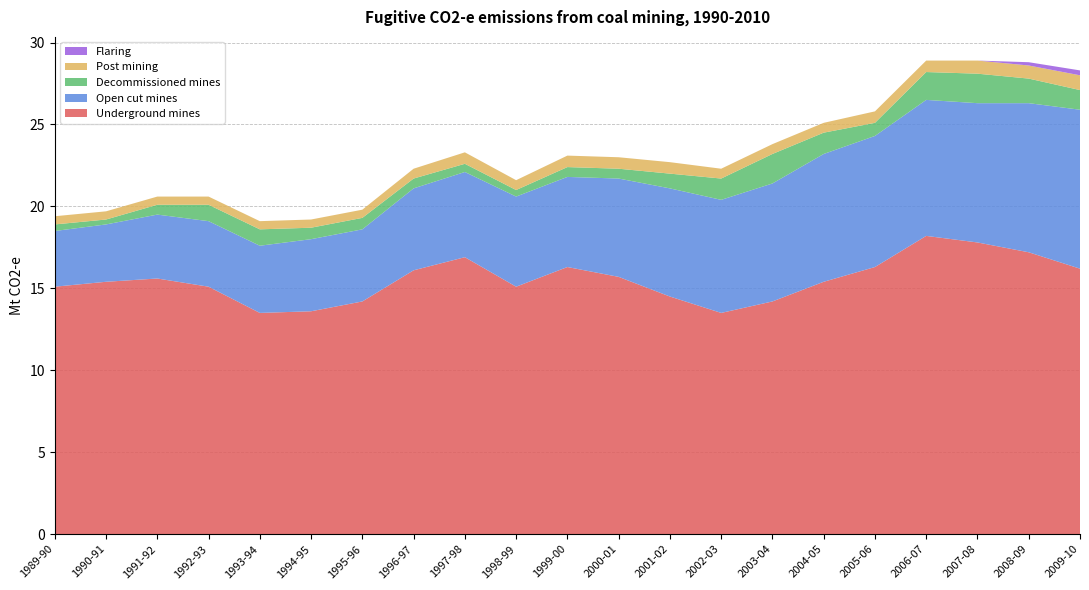

Reading left to right, what are all the values shown in this chart?

Underground mines: 1989-90=15.1	1990-91=15.4	1991-92=15.6	1992-93=15.1	1993-94=13.5	1994-95=13.6	1995-96=14.2	1996-97=16.1	1997-98=16.9	1998-99=15.1	1999-00=16.3	2000-01=15.7	2001-02=14.5	2002-03=13.5	2003-04=14.2	2004-05=15.4	2005-06=16.3	2006-07=18.2	2007-08=17.8	2008-09=17.2	2009-10=16.2
Open cut mines: 1989-90=3.4	1990-91=3.5	1991-92=3.9	1992-93=4.0	1993-94=4.1	1994-95=4.4	1995-96=4.4	1996-97=5.0	1997-98=5.2	1998-99=5.5	1999-00=5.5	2000-01=6.0	2001-02=6.6	2002-03=6.9	2003-04=7.2	2004-05=7.8	2005-06=8.0	2006-07=8.3	2007-08=8.5	2008-09=9.1	2009-10=9.7
Decommissioned mines: 1989-90=0.4	1990-91=0.3	1991-92=0.6	1992-93=1.0	1993-94=1.0	1994-95=0.7	1995-96=0.7	1996-97=0.6	1997-98=0.5	1998-99=0.4	1999-00=0.6	2000-01=0.6	2001-02=0.9	2002-03=1.3	2003-04=1.8	2004-05=1.3	2005-06=0.8	2006-07=1.7	2007-08=1.8	2008-09=1.5	2009-10=1.2
Post mining: 1989-90=0.5	1990-91=0.5	1991-92=0.5	1992-93=0.5	1993-94=0.5	1994-95=0.5	1995-96=0.5	1996-97=0.6	1997-98=0.7	1998-99=0.6	1999-00=0.7	2000-01=0.7	2001-02=0.7	2002-03=0.6	2003-04=0.6	2004-05=0.6	2005-06=0.7	2006-07=0.7	2007-08=0.8	2008-09=0.8	2009-10=0.9
Flaring: 1989-90=0.0	1990-91=0.0	1991-92=0.0	1992-93=0.0	1993-94=0.0	1994-95=0.0	1995-96=0.0	1996-97=0.0	1997-98=0.0	1998-99=0.0	1999-00=0.0	2000-01=0.0	2001-02=0.0	2002-03=0.0	2003-04=0.0	2004-05=0.0	2005-06=0.0	2006-07=0.0	2007-08=0.0	2008-09=0.2	2009-10=0.3